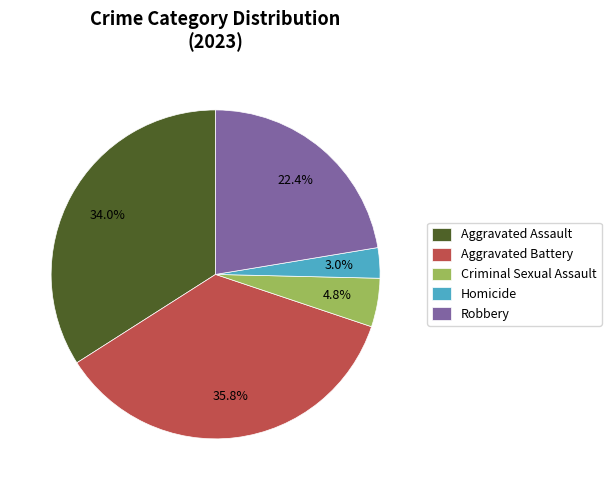

Rank the categories by value from lowest to highest.

Homicide, Criminal Sexual Assault, Robbery, Aggravated Assault, Aggravated Battery